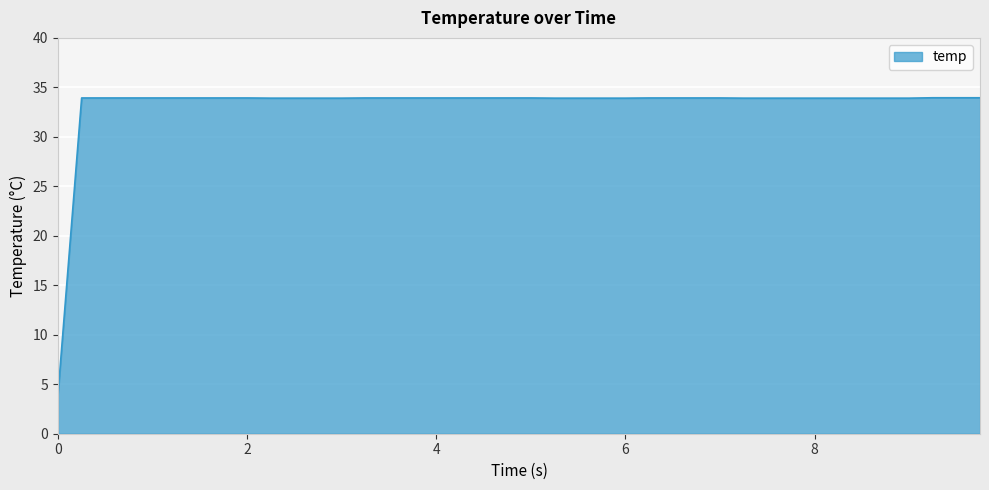

What is the minimum value shown in the chart?

4.0